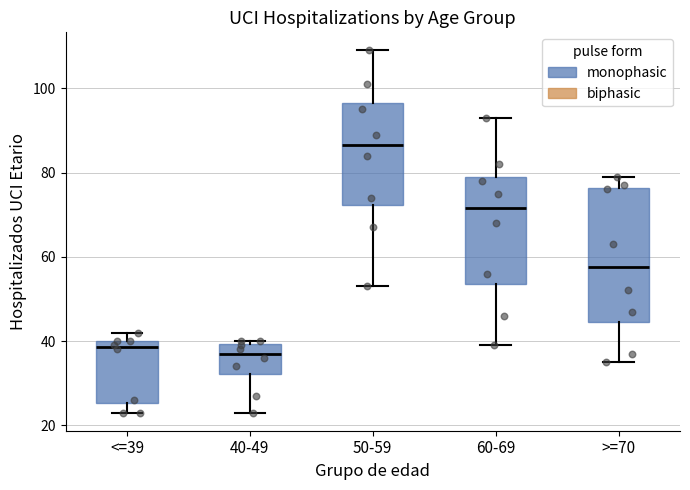

Which box is the tallest, from its lower edge to its upper edge?

>=70